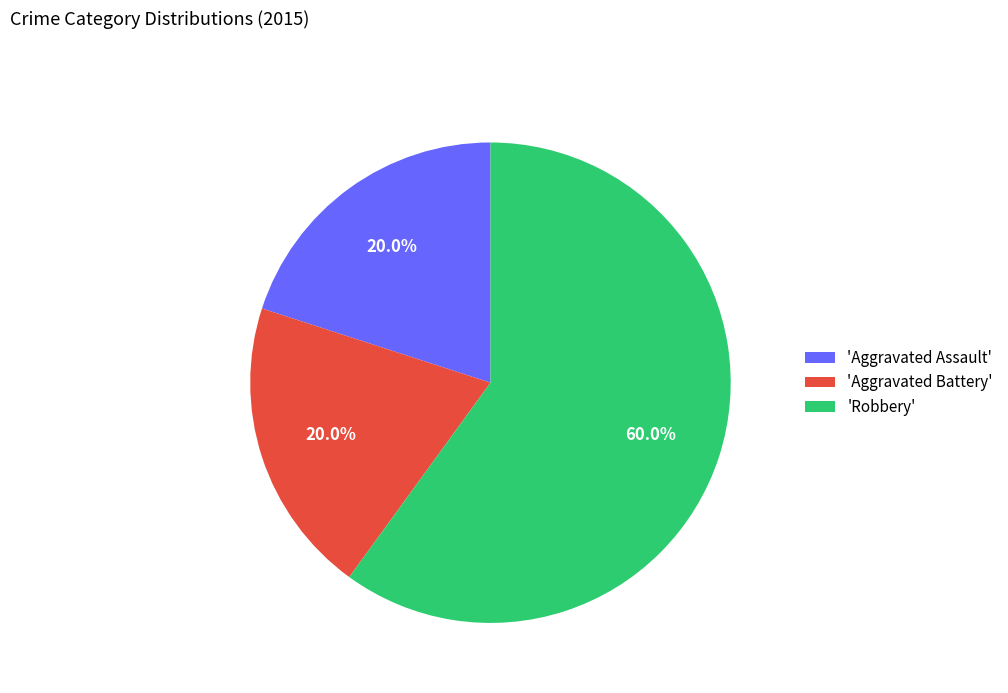

How many segments does this pie chart have?

3